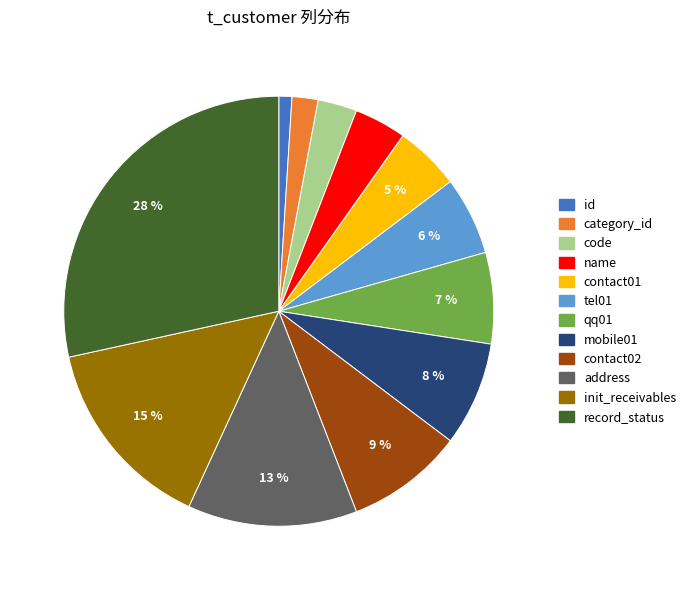

Is there a majority slice in this chart?

No